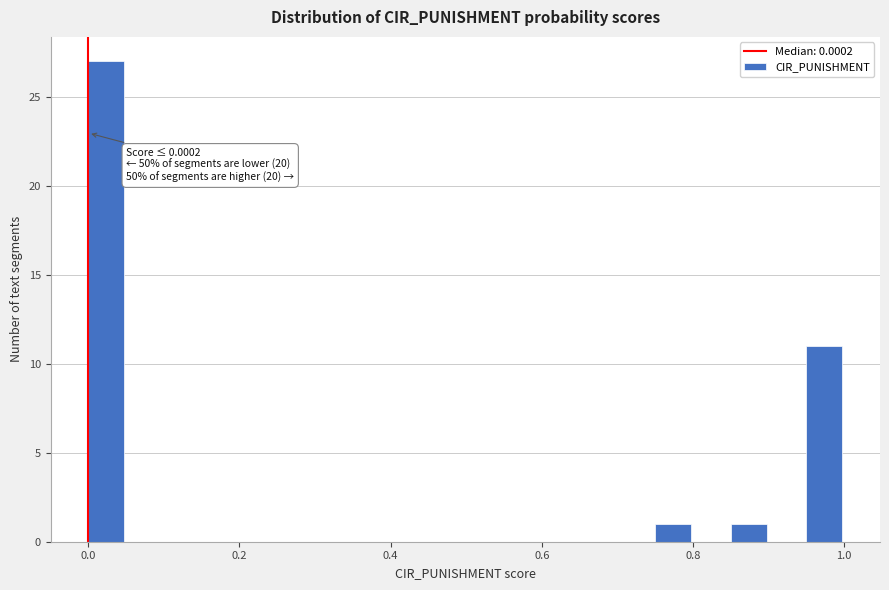

Read against the x-axis, roughly where is the centre of the tallest bar?

0.02